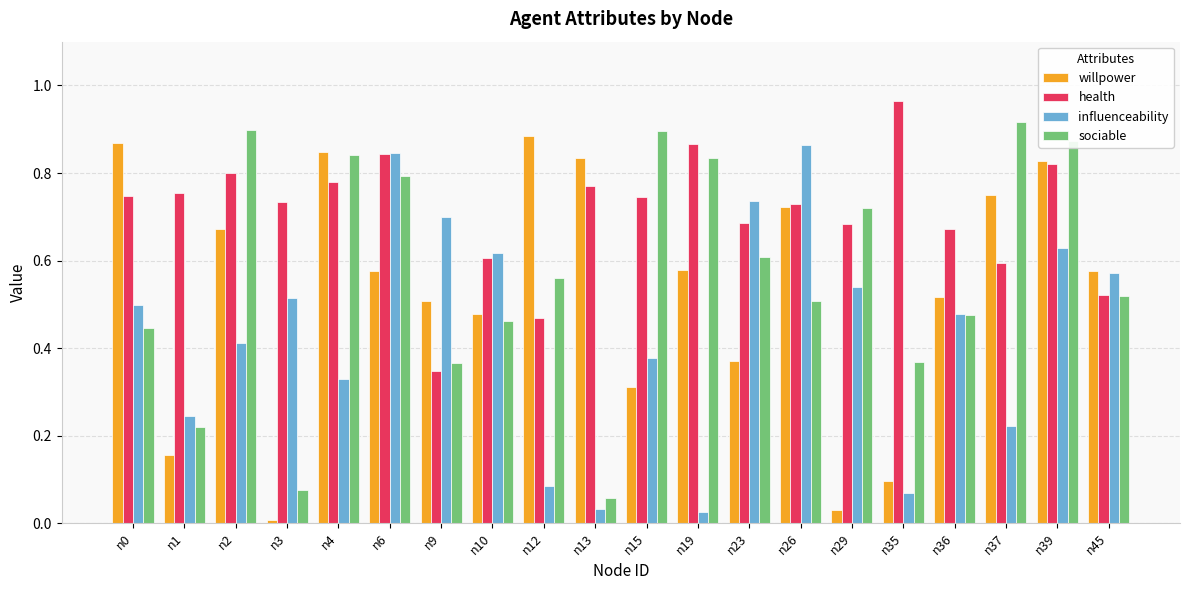

What is the sum of all health values?

14.1